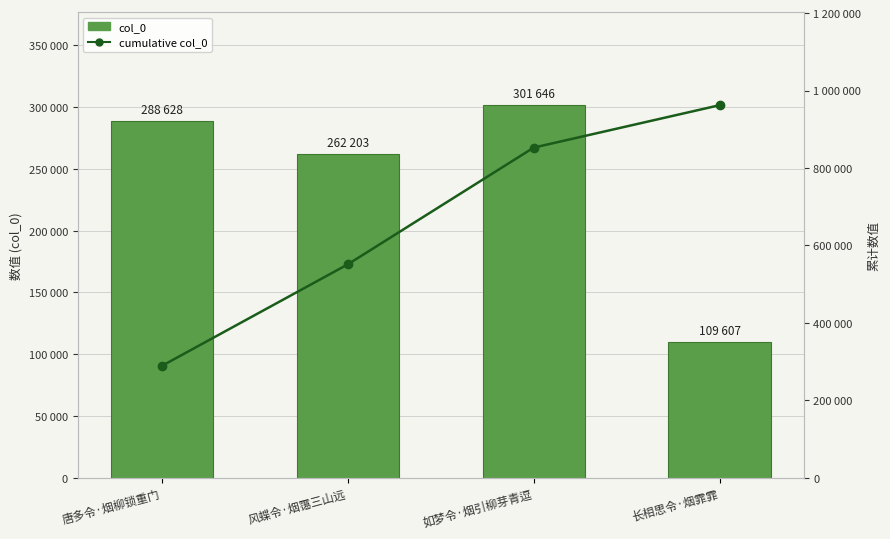

What is the sum of all cumulative col_0 values?

2654020